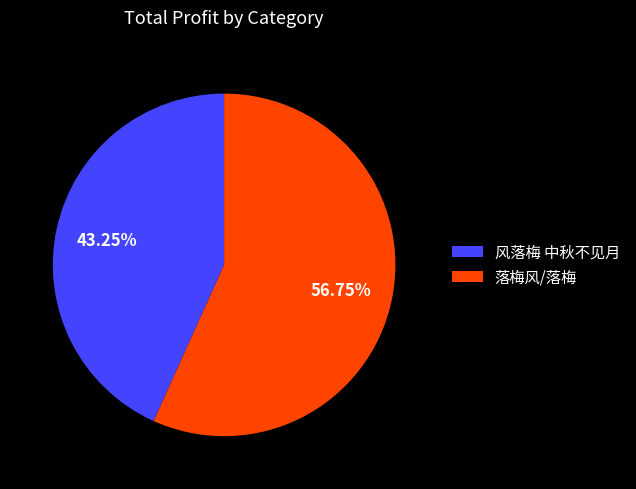

Do 风落梅 中秋不见月 and 落梅风/落梅 together represent more than half of the pie?

Yes